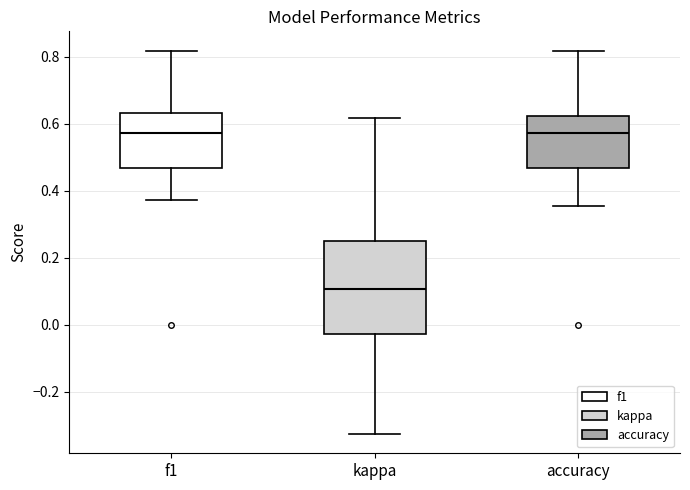

Reading left to right, transcribe this box plot: for each box, give where its median line is, the range the box spans, and where its two whiskers end, as read against the y-axis. The values are not printed on the chart, so give them approximately, as read against the axis.

f1: median 0.58, box 0.46 to 0.64, whiskers 0.38 to 0.82
kappa: median 0.10, box -0.02 to 0.26, whiskers -0.32 to 0.62
accuracy: median 0.58, box 0.46 to 0.62, whiskers 0.36 to 0.82